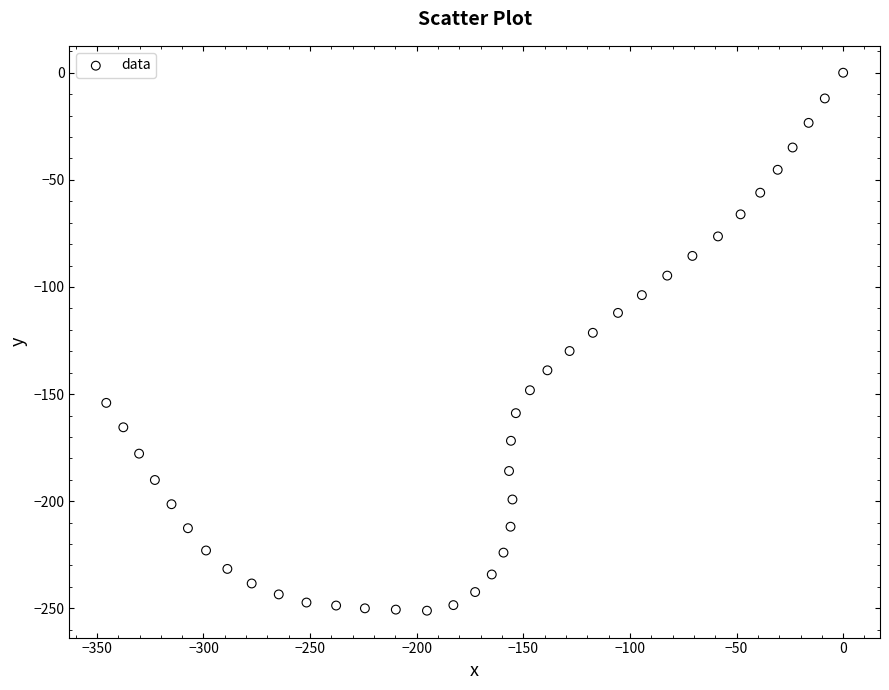

What is the range of X values (max minus min)?

345.6